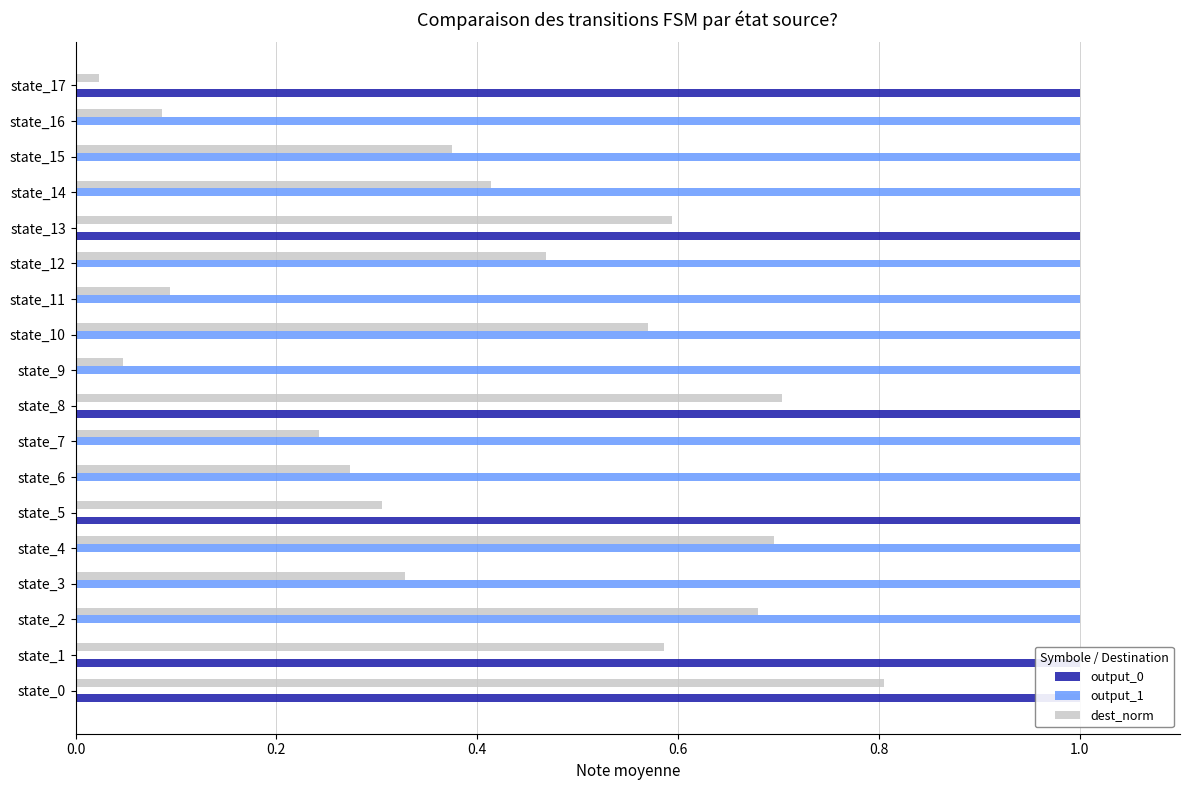

Reading left to right, transcribe all the data shown in this chart.

output_0: 1.0	1.0	0.0	0.0	0.0	1.0	0.0	0.0	1.0	0.0	0.0	0.0	0.0	1.0	0.0	0.0	0.0	1.0
output_1: 0.0	0.0	1.0	1.0	1.0	0.0	1.0	1.0	0.0	1.0	1.0	1.0	1.0	0.0	1.0	1.0	1.0	0.0
dest_norm: 0.8	0.6	0.7	0.3	0.7	0.3	0.3	0.2	0.7	0.0	0.6	0.1	0.5	0.6	0.4	0.4	0.1	0.0